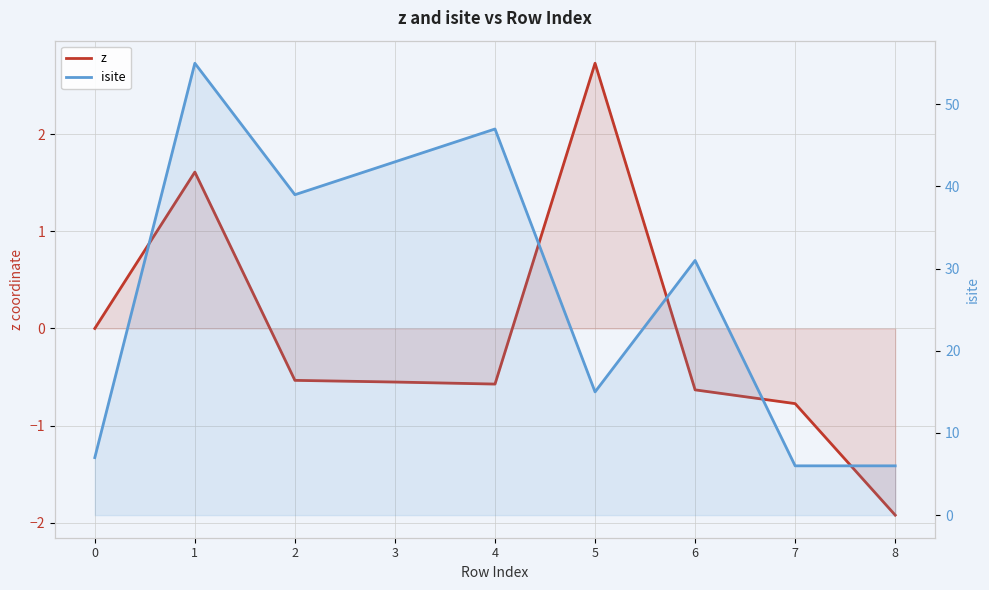

Where is the first local maximum for isite?

1